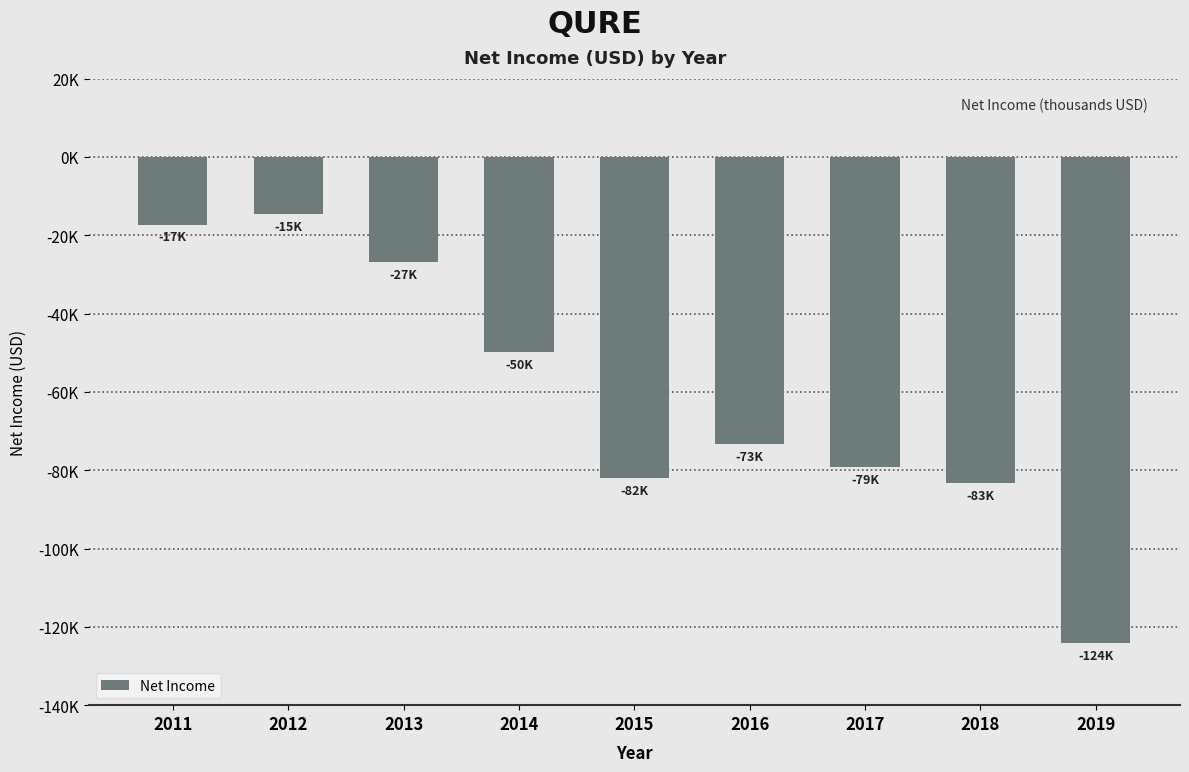

Which label corresponds to the largest value in the chart?

2012